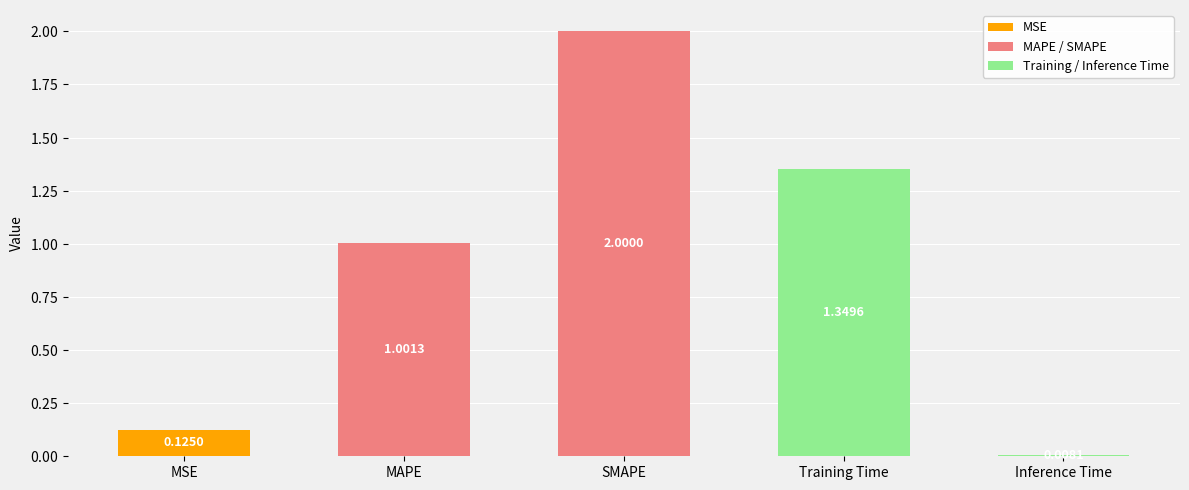

Are the bars horizontal?

No